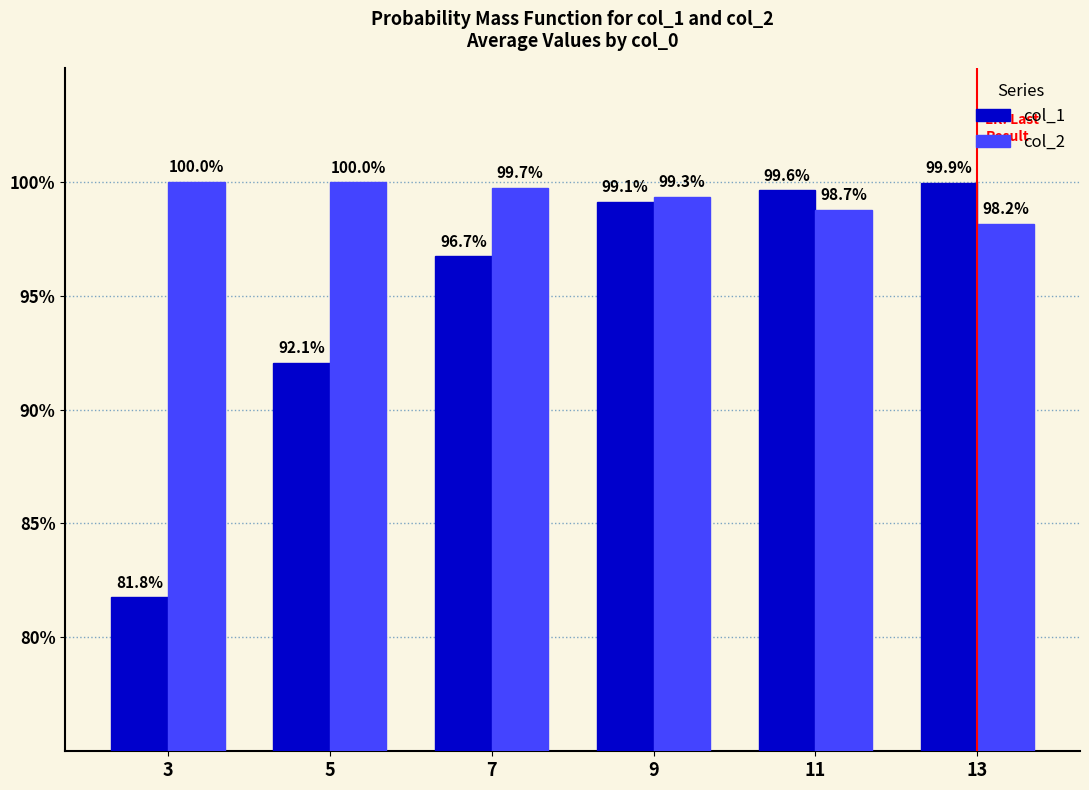

Does the chart contain stacked bars?

No